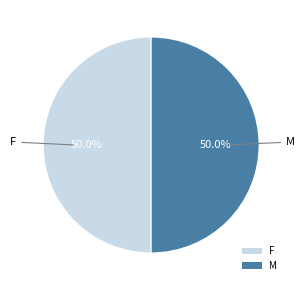

Approximately how many times larger is the value at F compared to M?

1.0